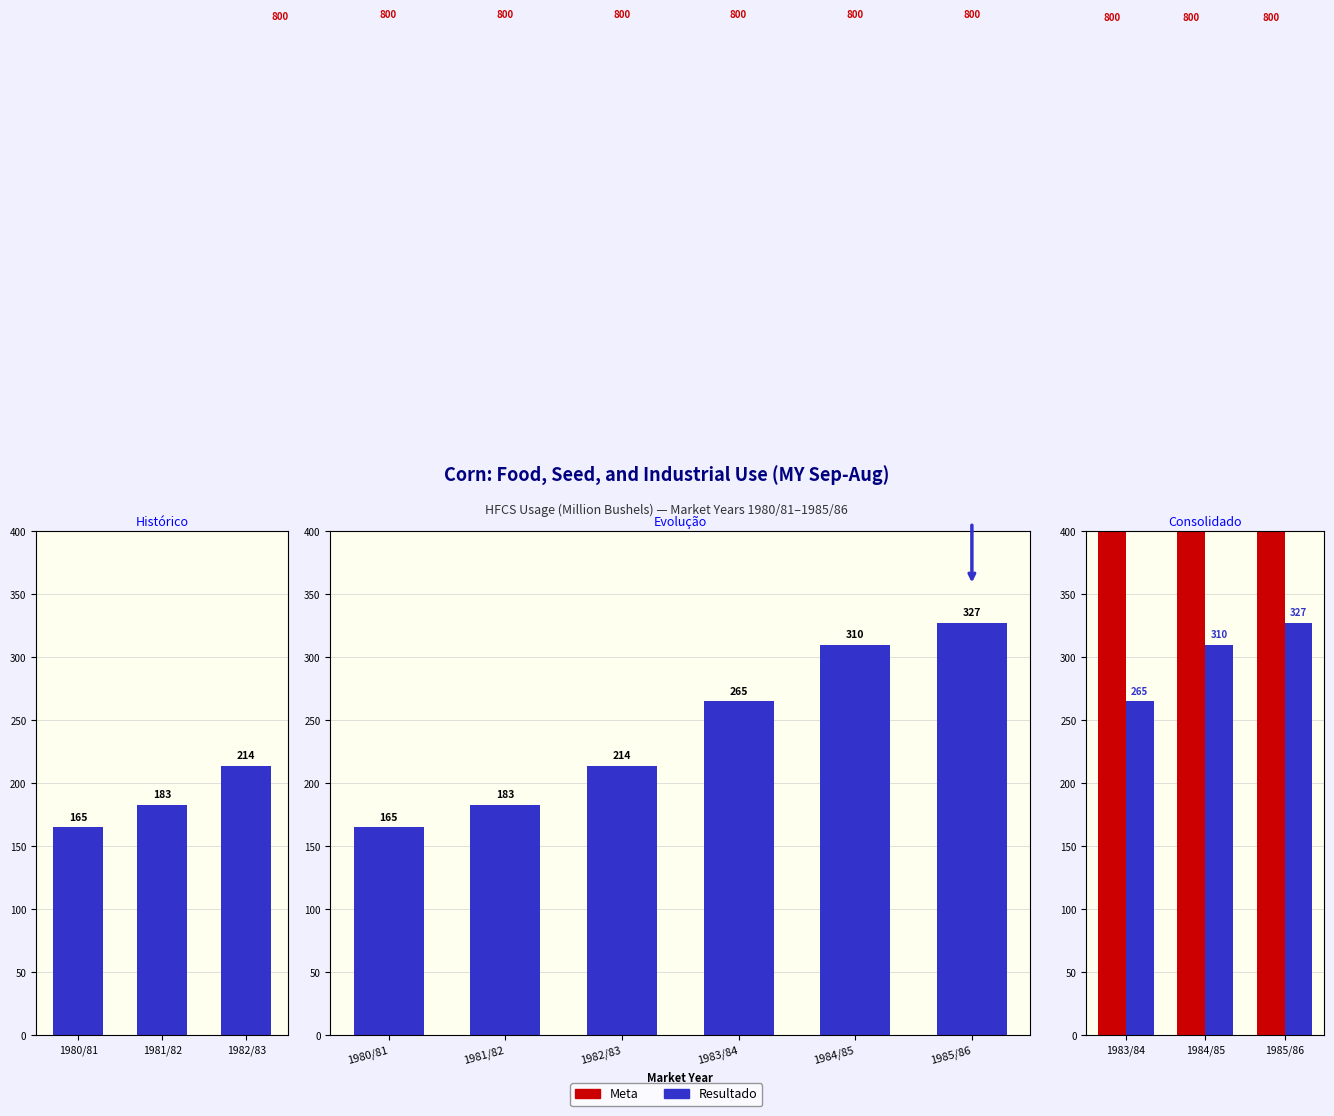

At 1984/85, list the series in order from smallest to largest.

Resultado, Meta